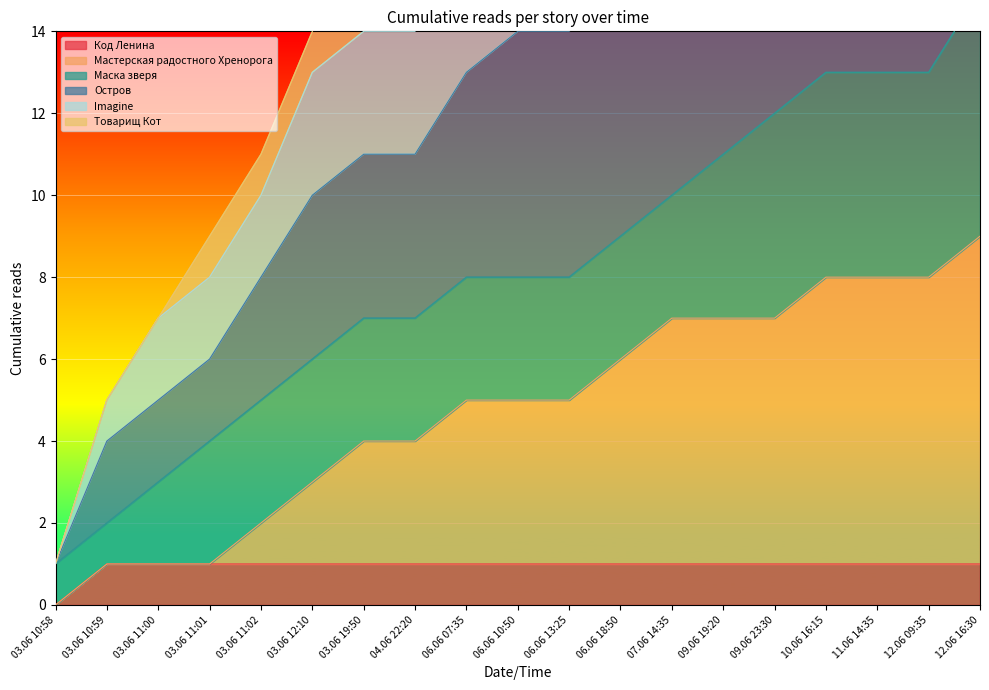

Is it true that Код Ленина equals 1 at 10.06 16:15?

True